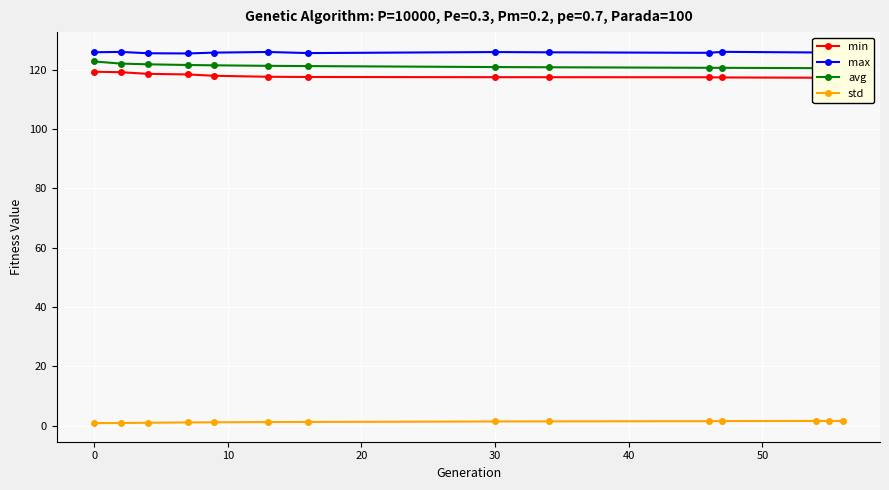

What is the total value across all series at 50?

365.7